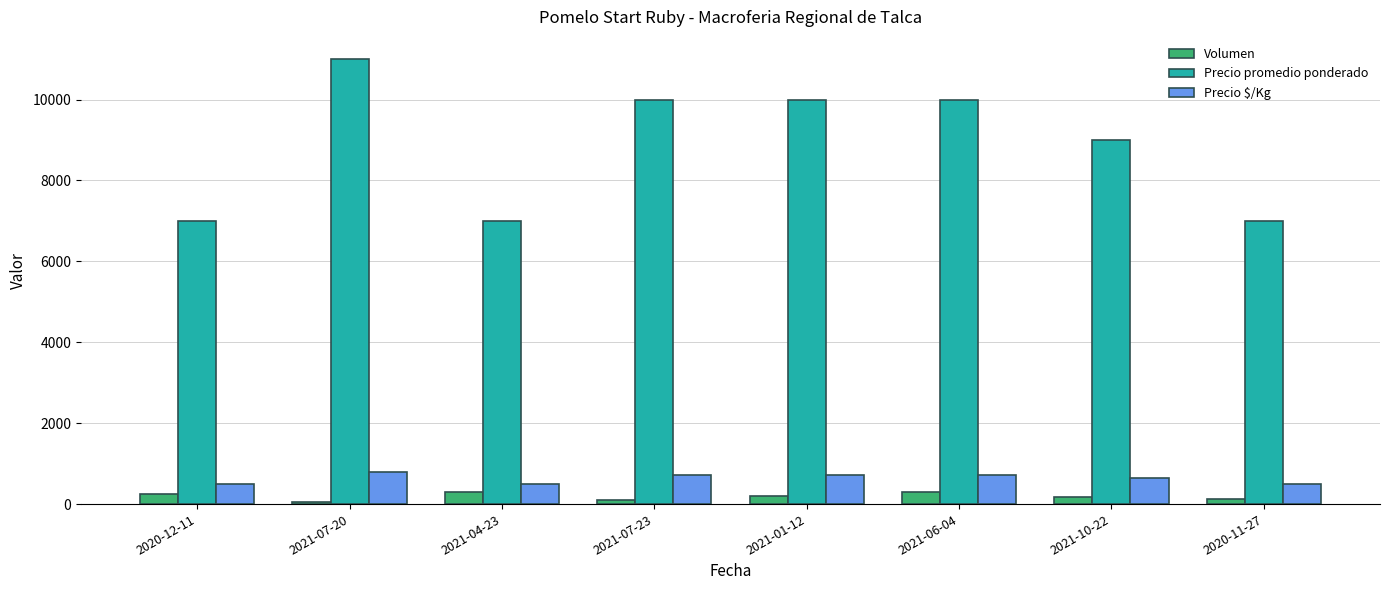

What is the sum of all Precio promedio ponderado values?

71000